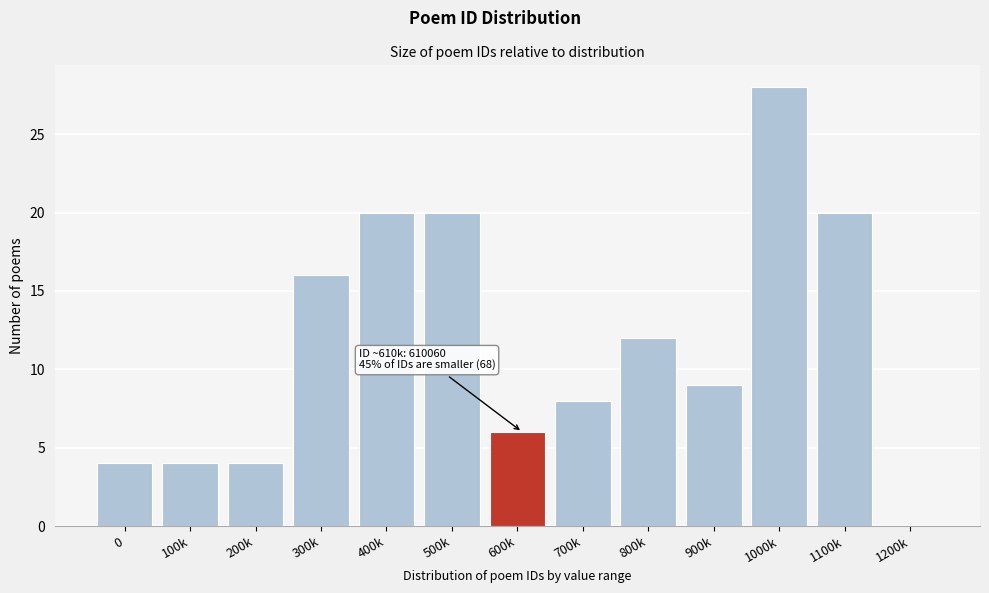

Reading left to right, what are all the values shown in this chart?

0=4	100k=4	200k=4	300k=16	400k=20	500k=20	600k=6	700k=8	800k=12	900k=9	1000k=28	1100k=20	1200k=0